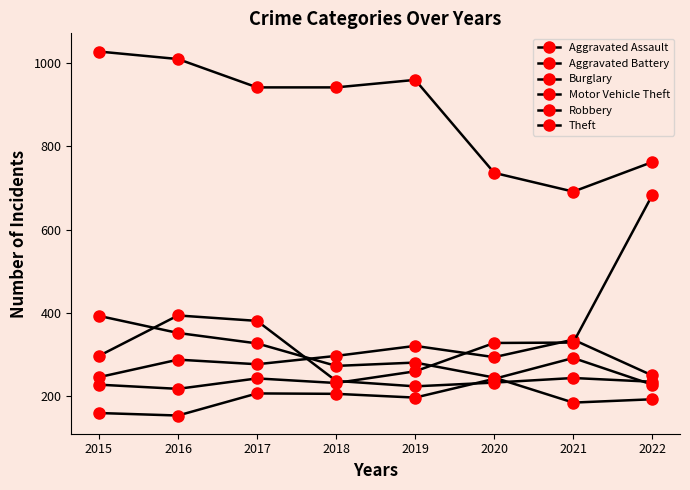

What is the lowest value of the Burglary series?

185